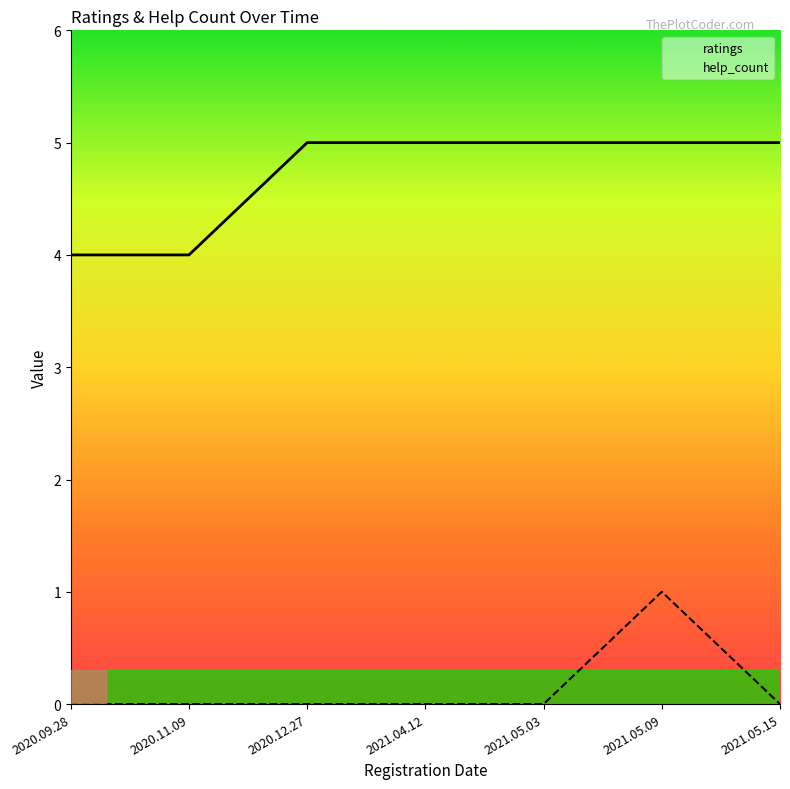

At 2020.11.09, list the series in order from smallest to largest.

help_count, ratings